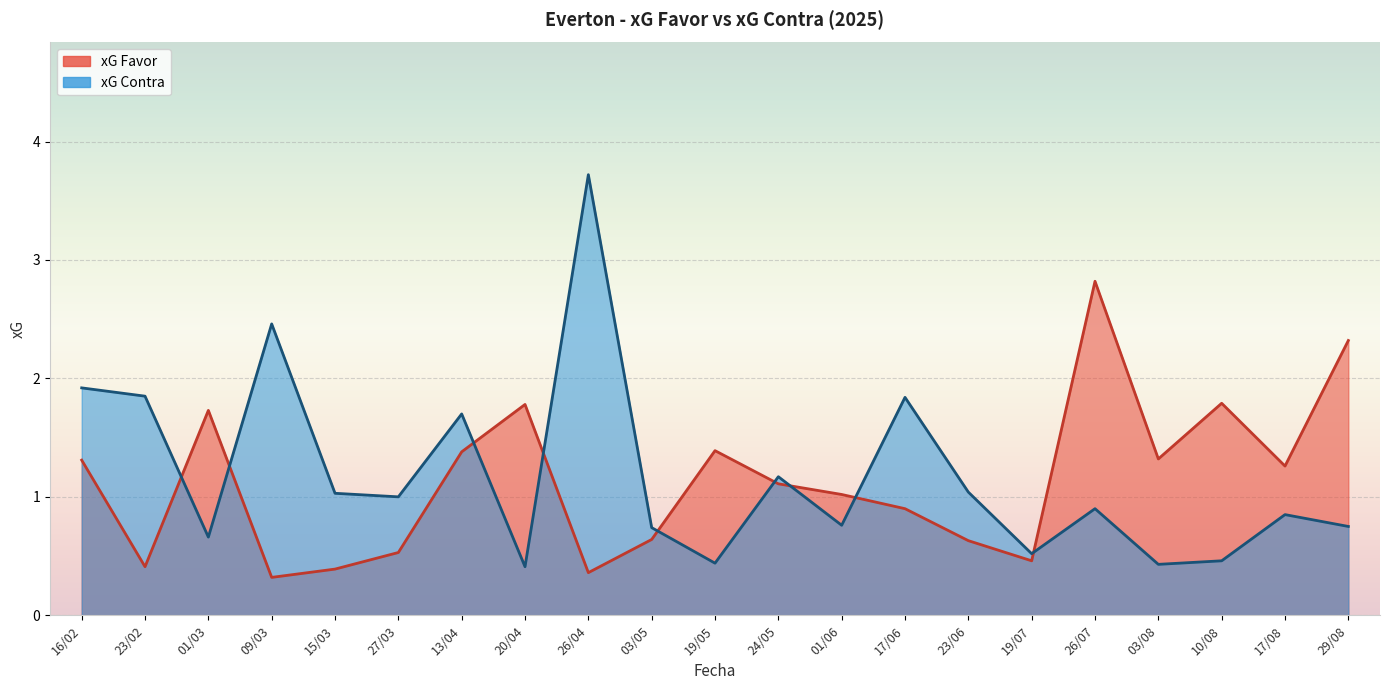

What is the label of the 14th point from the left?

17/06